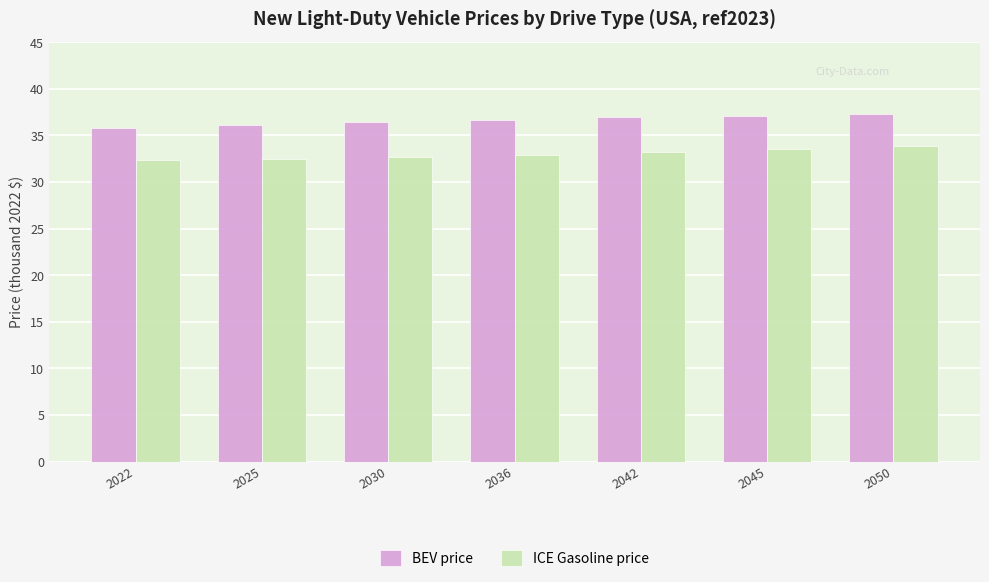

Rank the series by their average value, from highest to lowest.

BEV price, ICE Gasoline price